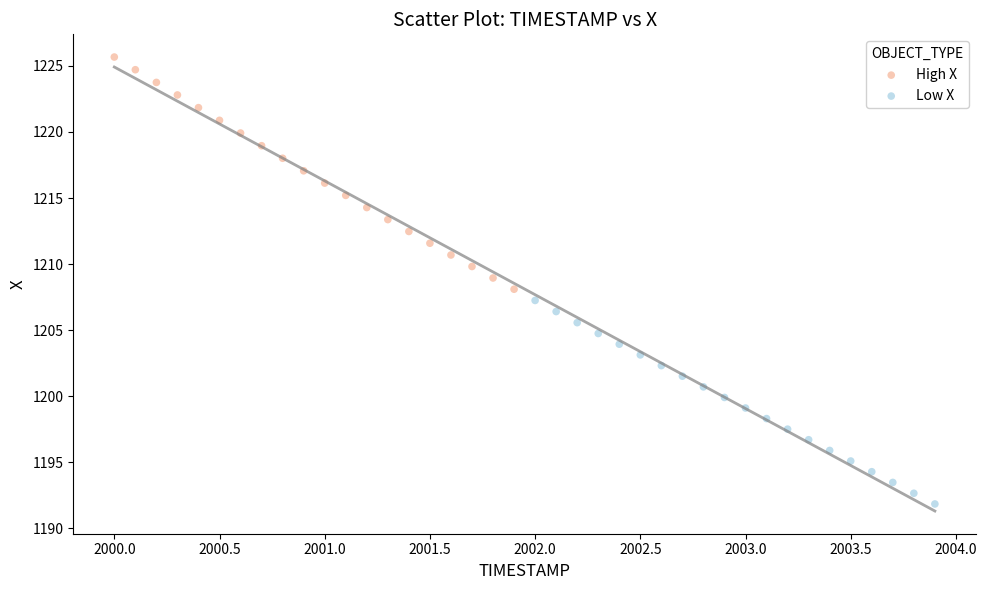

Which series contains the highest Y value?

High X